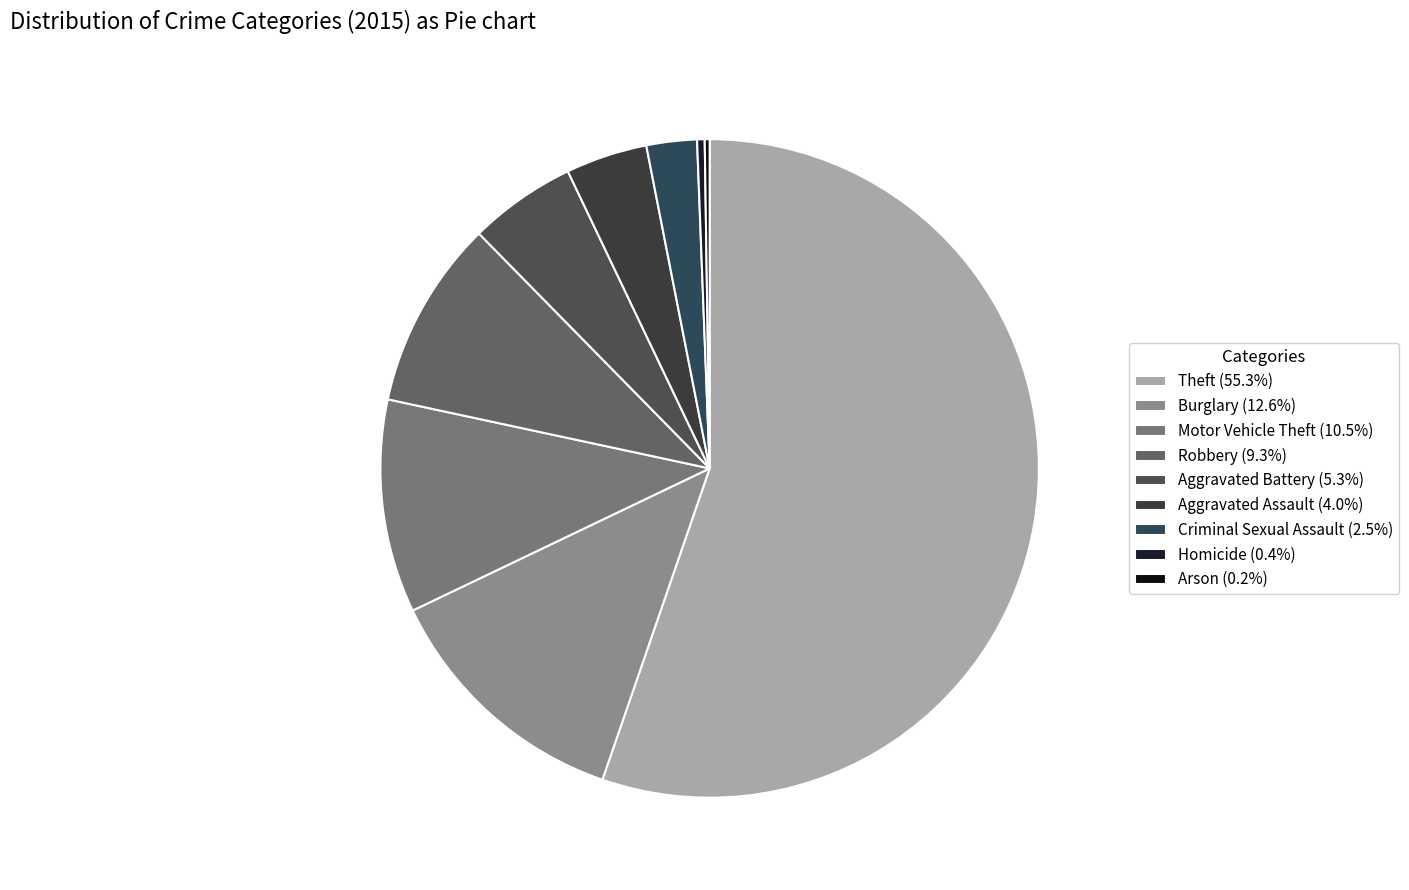

Does Theft represent more than half of the total?

Yes